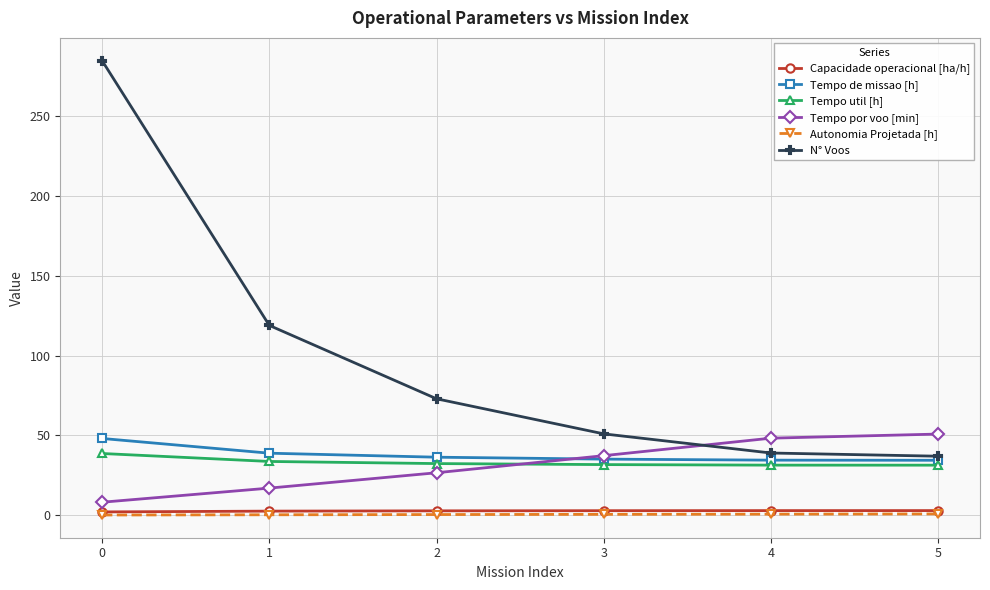

Which series changed the most between 1 and 5?

N° Voos